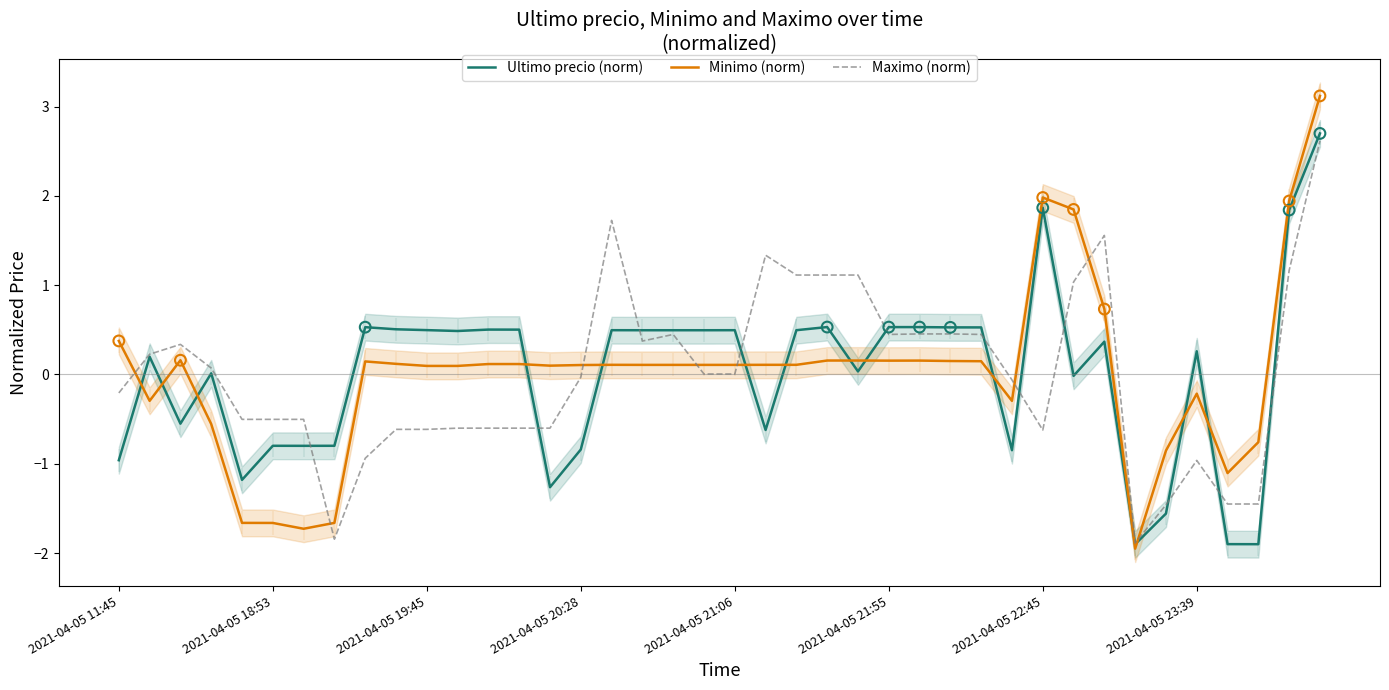

Is the value of Minimo (norm) at 29 greater than the value of Maximo (norm) at 38?

No